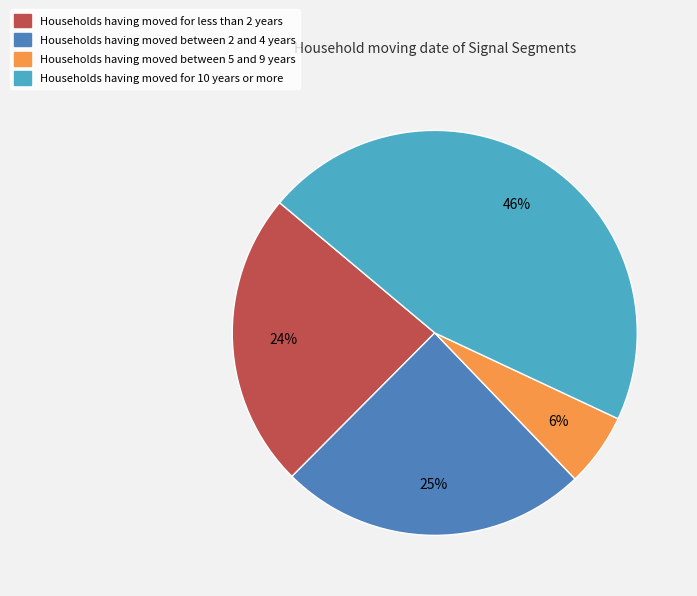

Is there any slice that represents more than half of the pie?

No